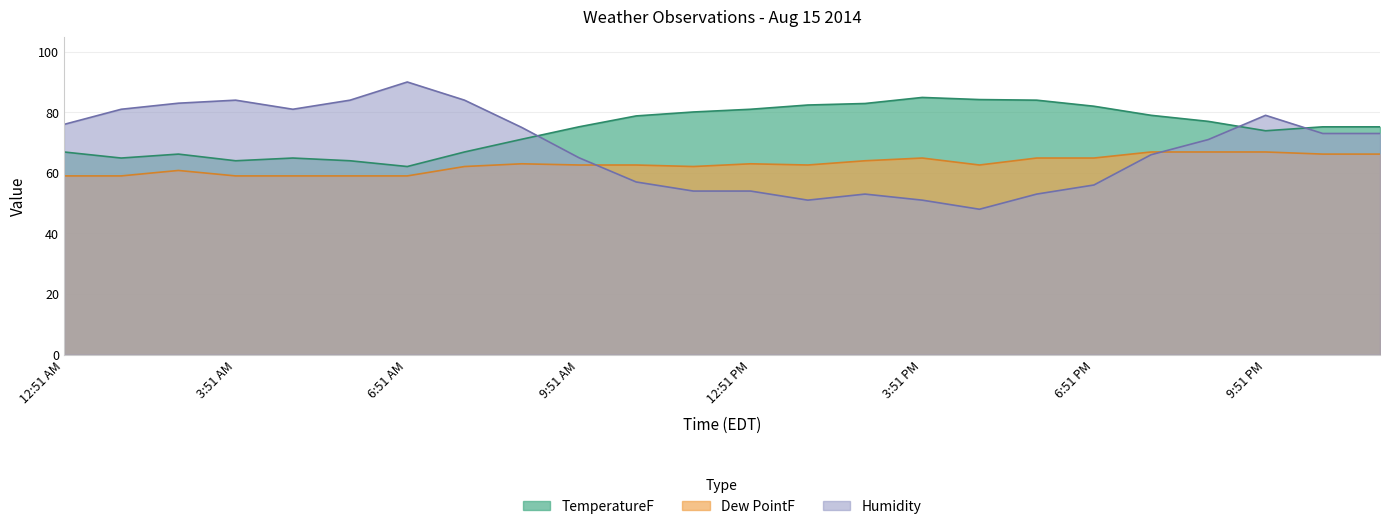

Which series has the widest spread of values?

Humidity